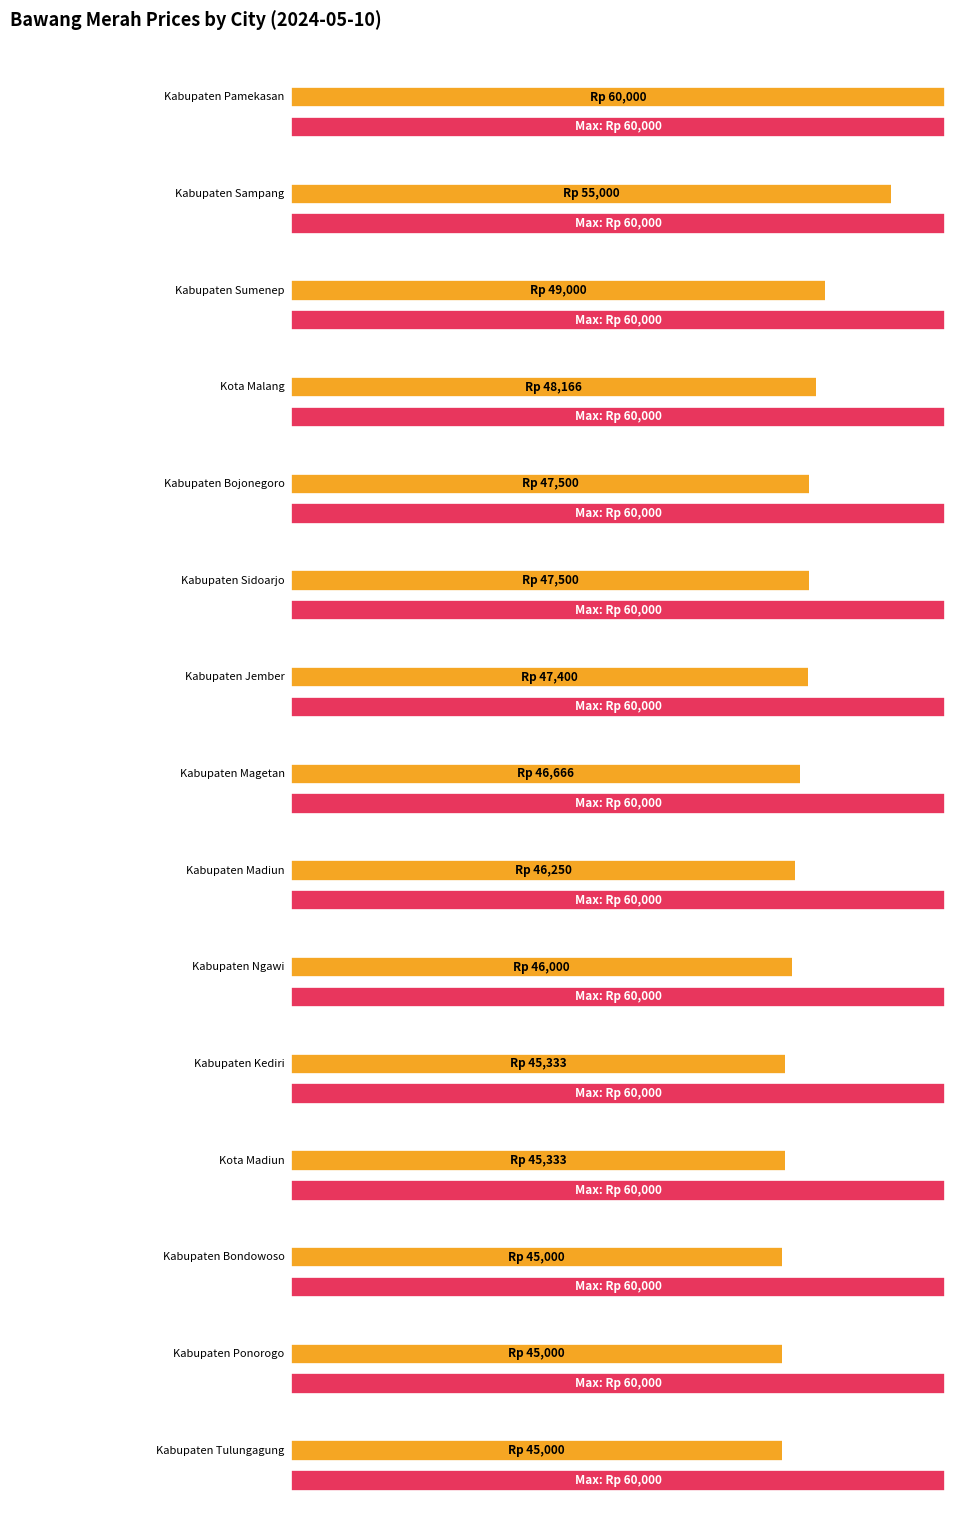

Approximately how many times larger is the value at Kabupaten Ponorogo compared to Kabupaten Bojonegoro?

0.9